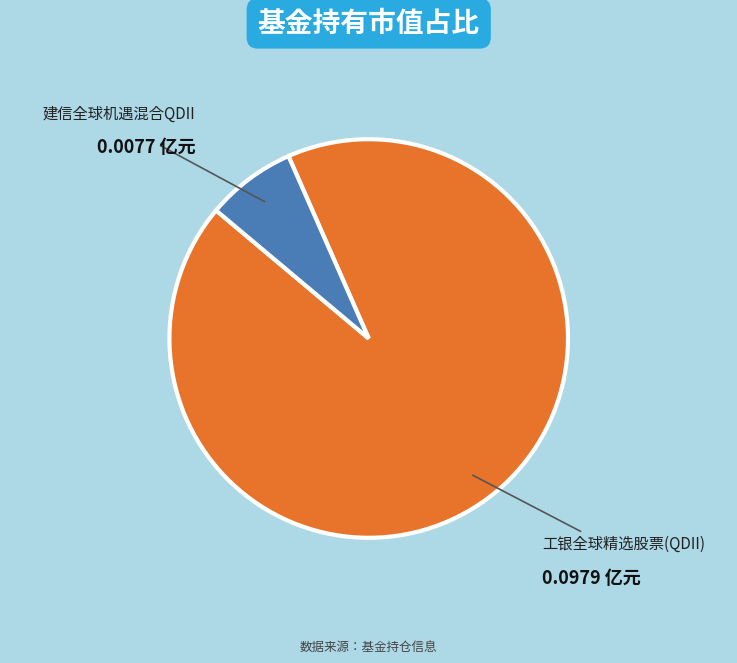

Which category has the biggest portion of the pie?

工银全球精选股票(QDII)